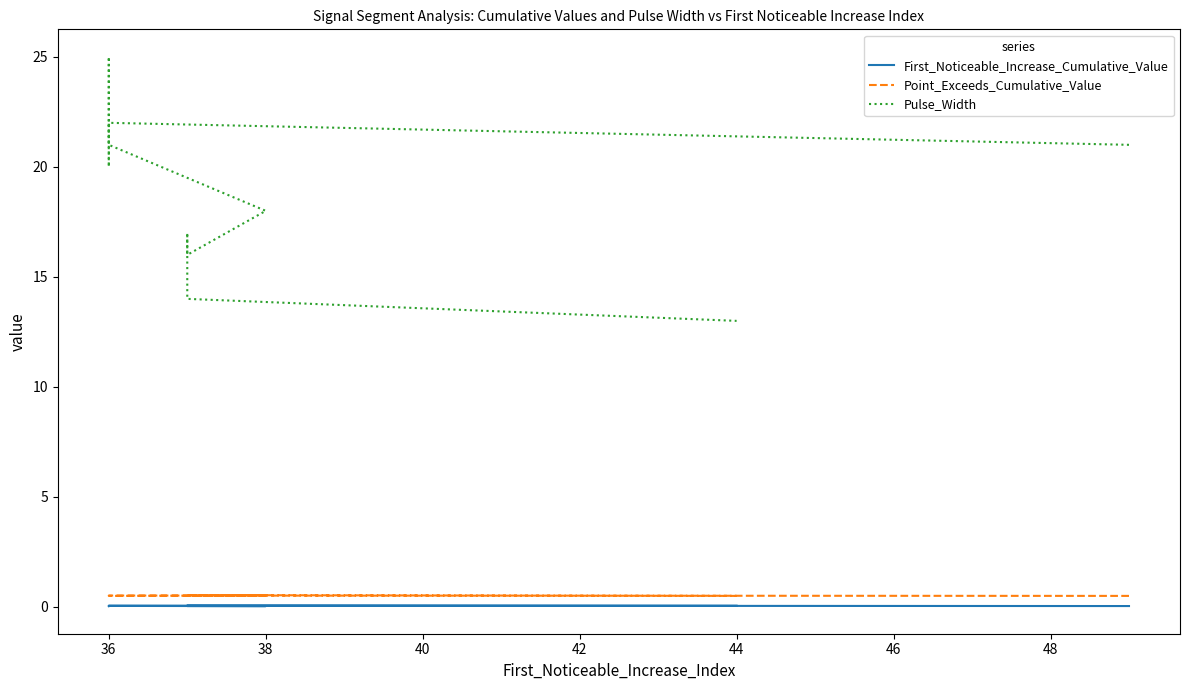

How many distinct data groups are displayed?

3